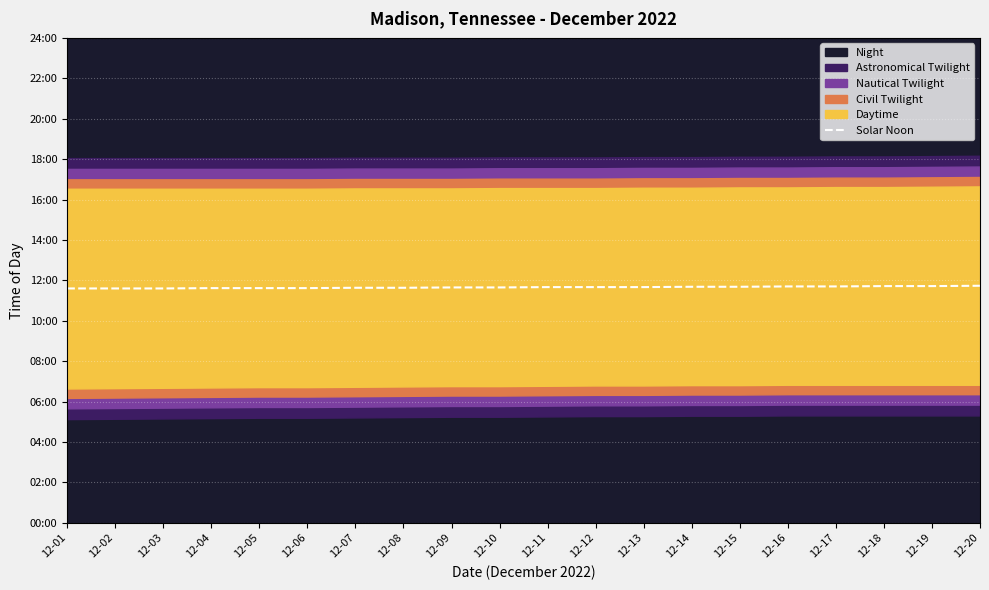

The value at 12-04 is 1194. True or false?

False